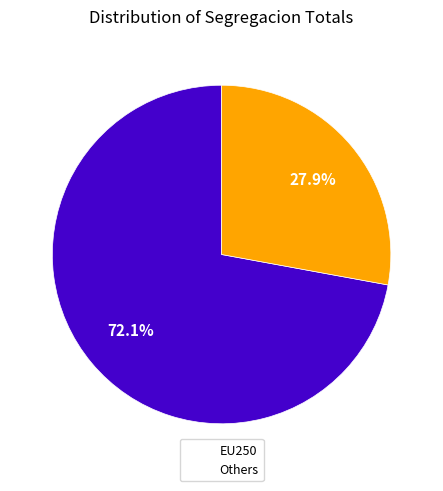

Is there any slice that represents more than half of the pie?

Yes